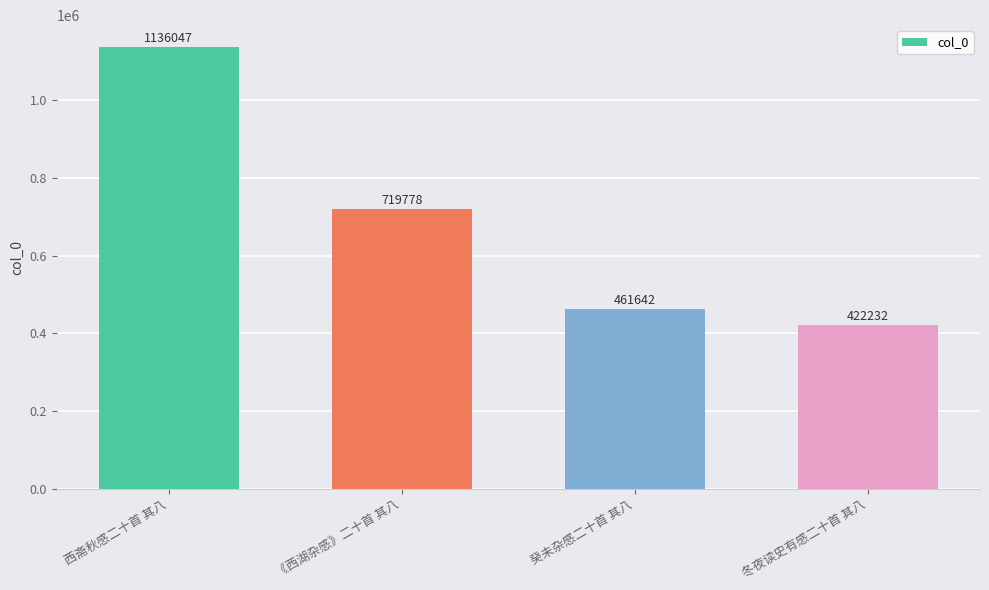

Rank the categories by value from highest to lowest.

西斋秋感二十首 其八, 《西湖杂感》二十首 其八, 癸未杂感二十首 其八, 冬夜读史有感二十首 其八